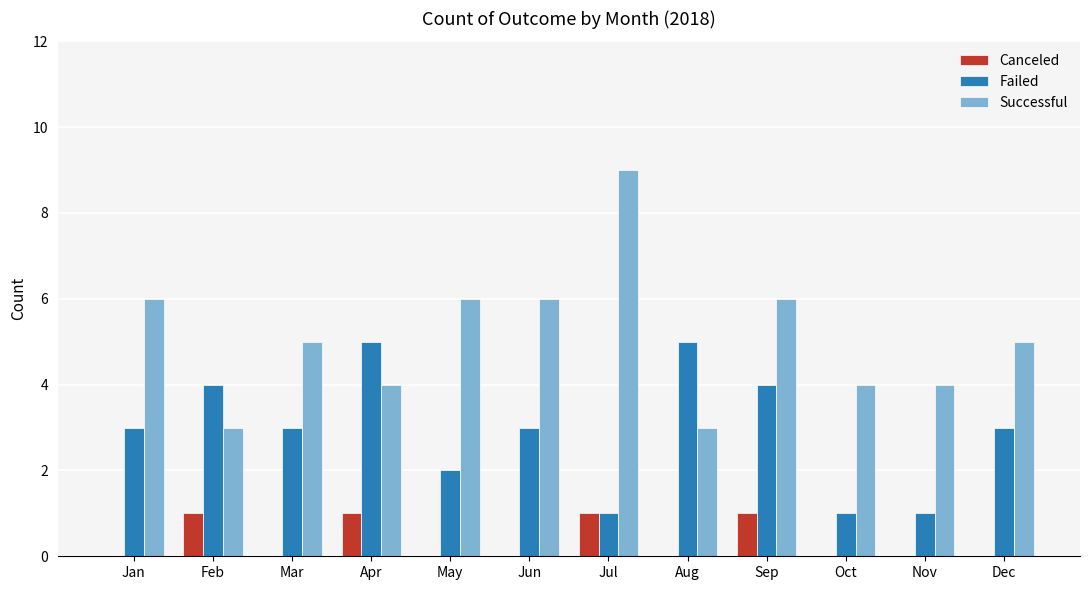

The Successful series shows 7 at Mar. True or false?

False